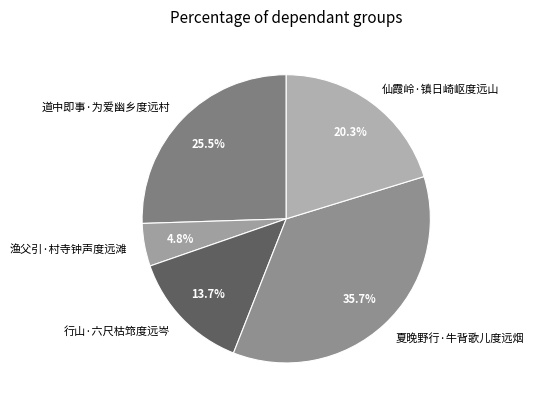

What is the total percentage of 渔父引·村寺钟声度远滩 and 夏晚野行·牛背歌儿度远烟?

40.5%